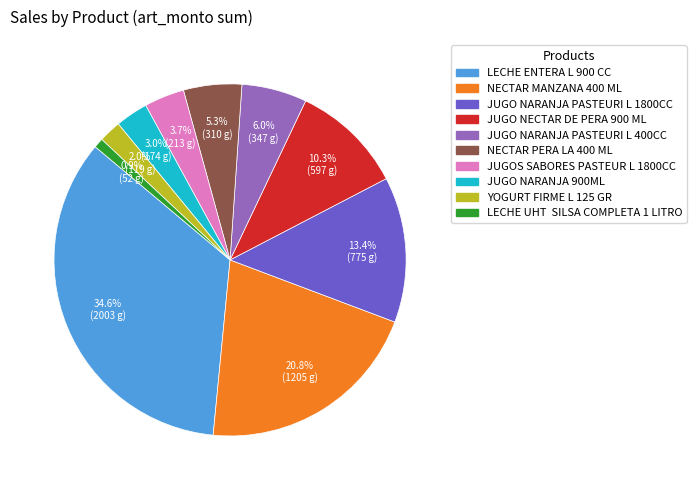

What is the smallest slice in the pie chart?

LECHE UHT SILSA COMPLETA 1 LITRO